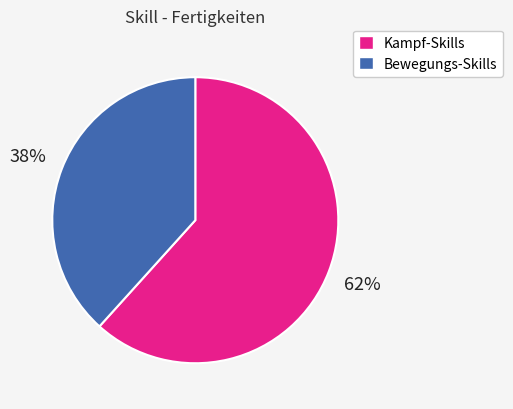

Is there any slice that represents more than half of the pie?

Yes